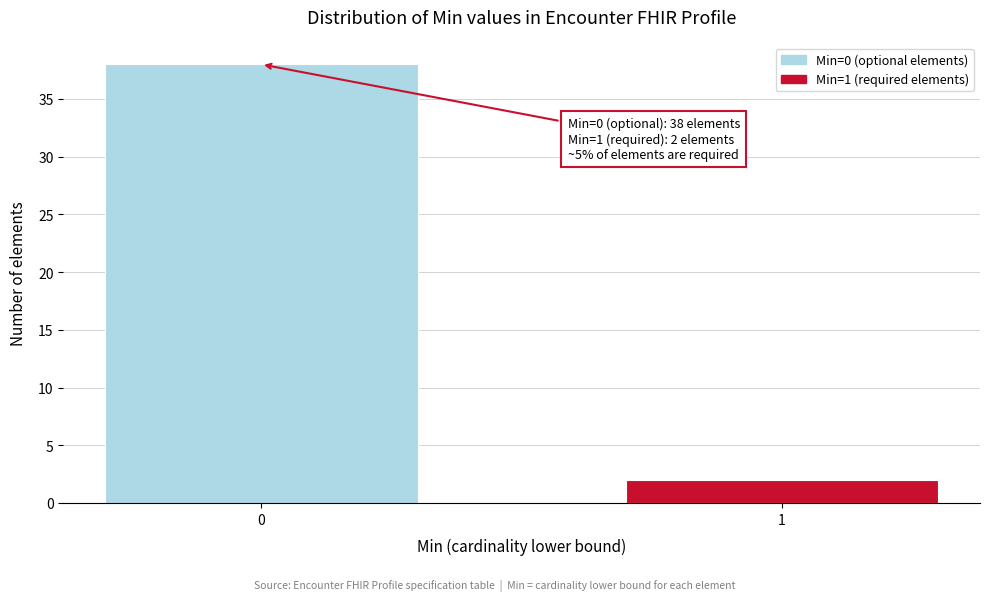

Reading left to right, extract all data points from this chart.

38	2